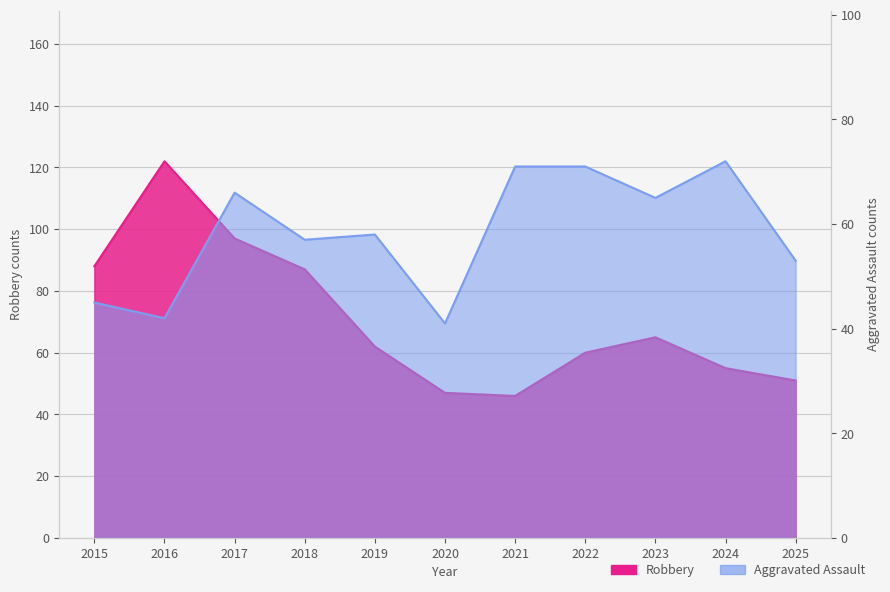

Does the chart display data point markers on the line(s)?

No